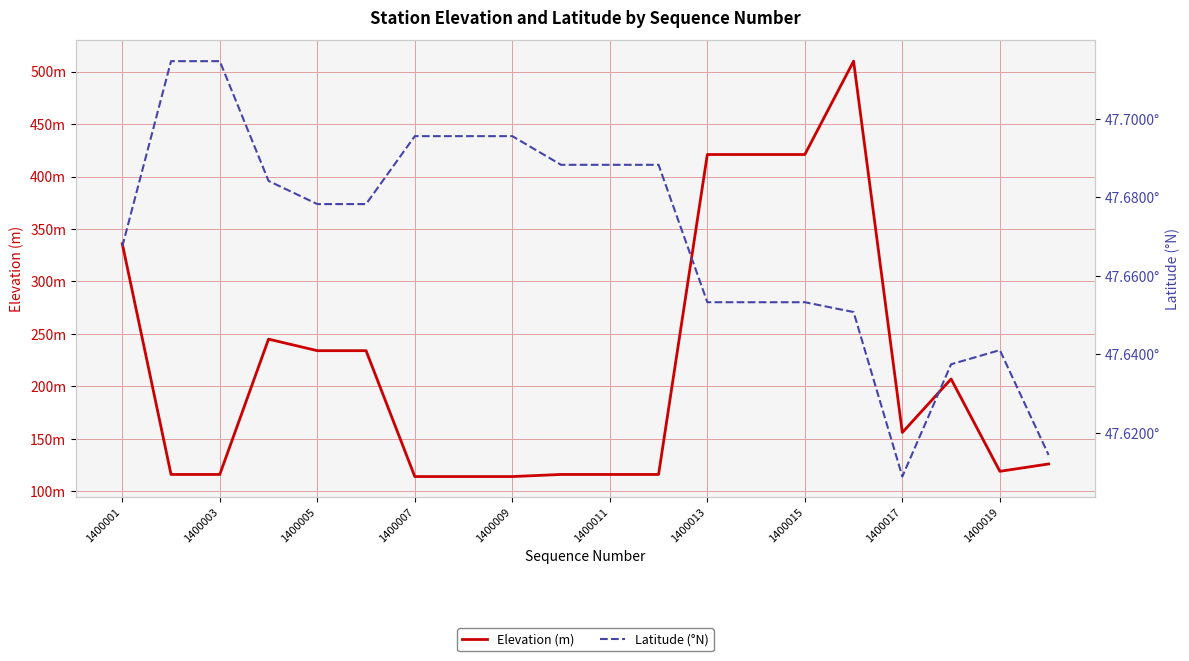

What is the sum of all Latitude (°N) values?

953.4